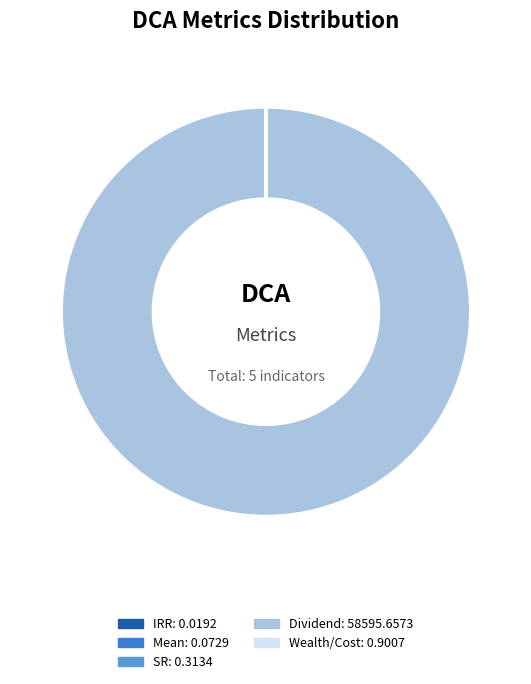

Which category has the biggest portion of the pie?

Dividend